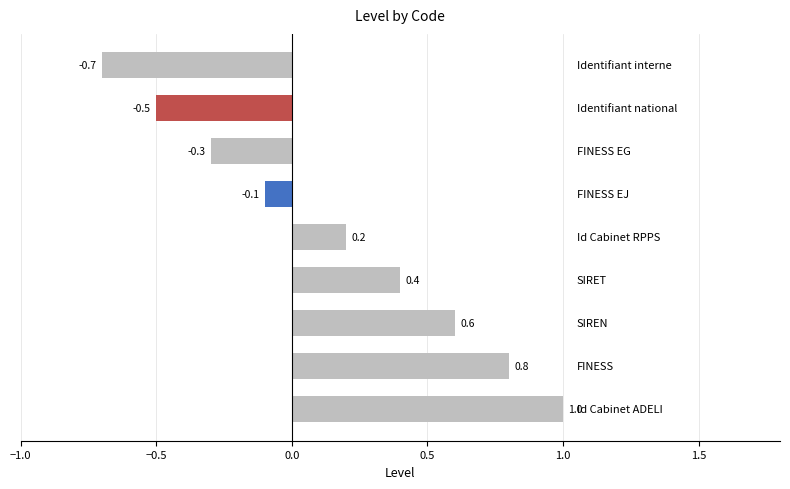

What is the greatest value displayed?

1.0